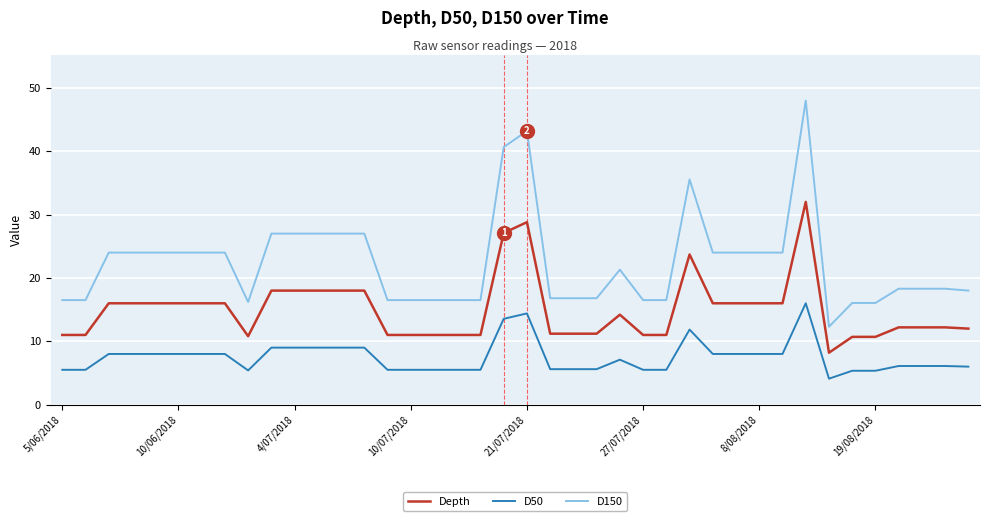

True or false: D150 and Depth cross at least once.

False